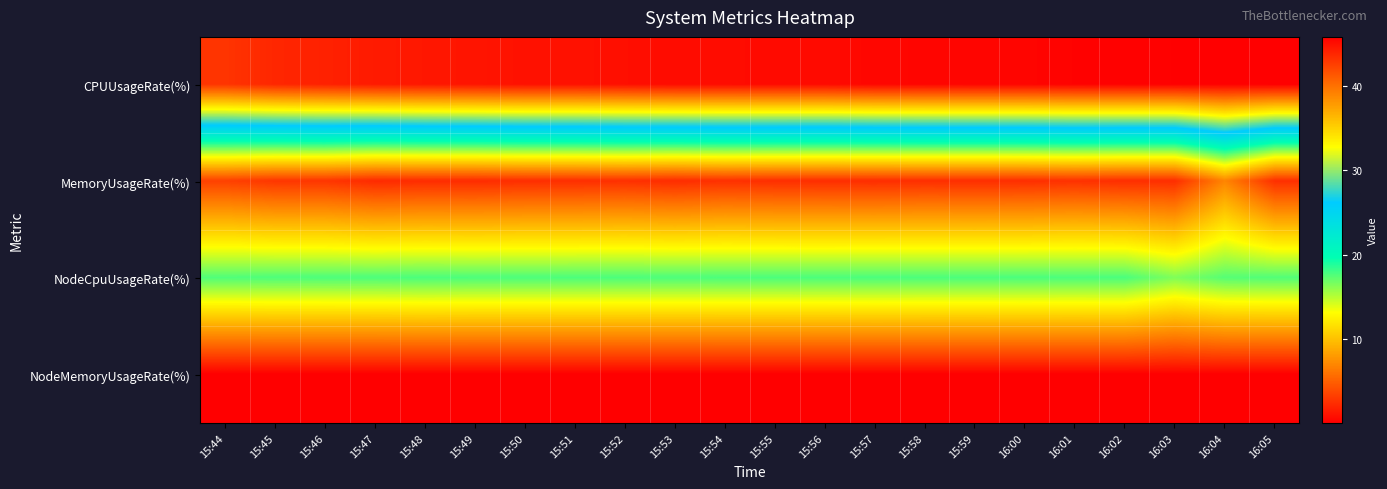

Which category has the lowest value across all series?

15:44